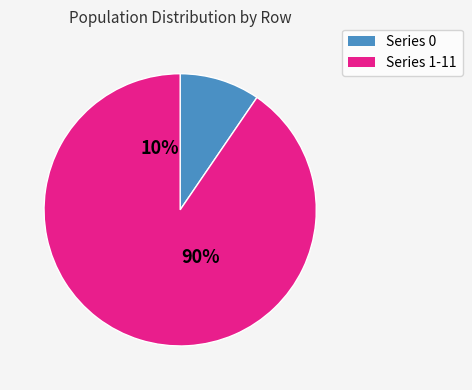

Do 7 and 4 together represent more than half of the pie?

No